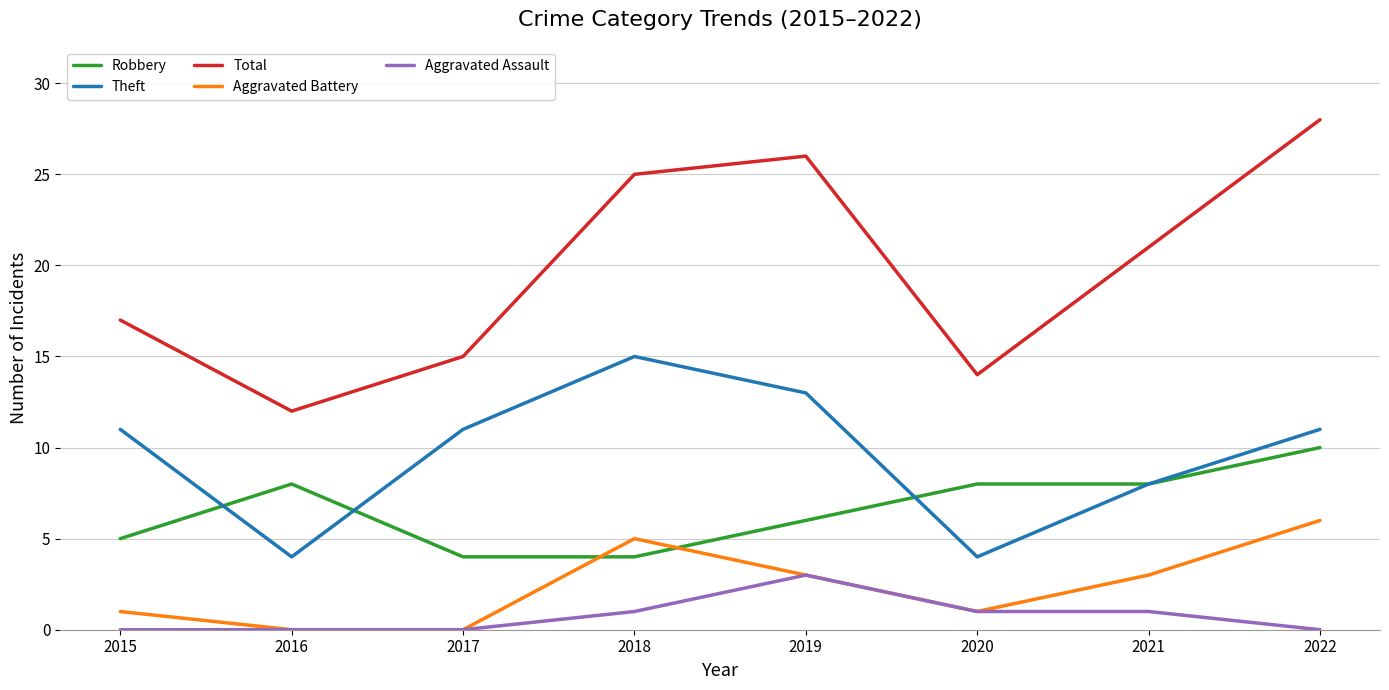

Rank the series by their maximum value, from lowest to highest.

Aggravated Assault, Aggravated Battery, Robbery, Theft, Total